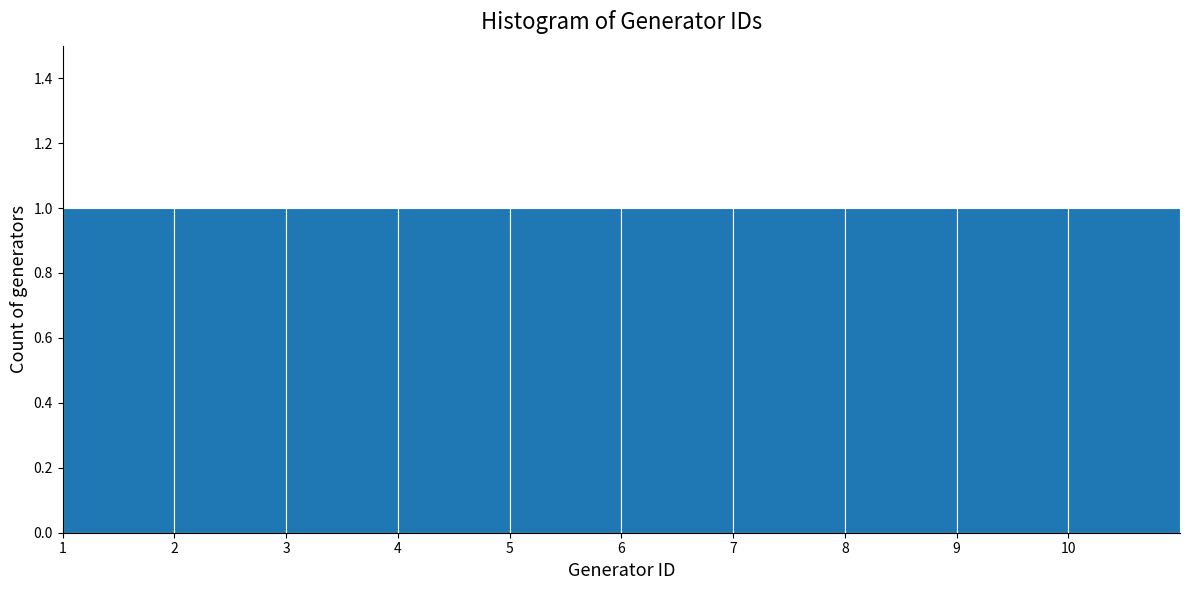

What is the height of the bar covering 10 to 11 on the x-axis? The values are not printed on the chart, so give them approximately, as read against the axis.

1